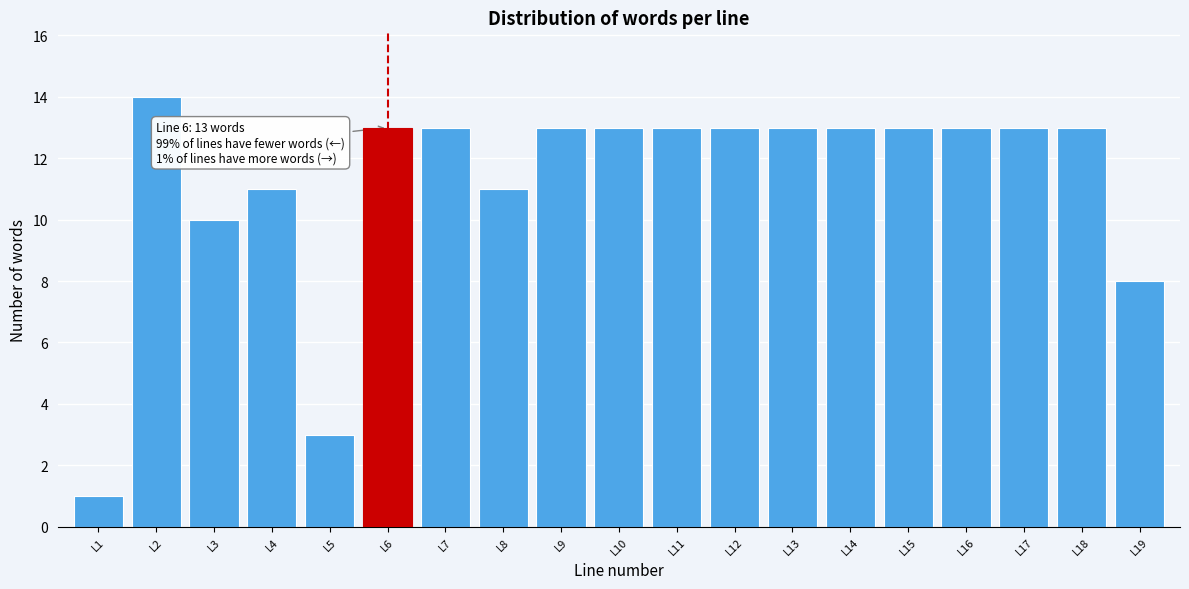

Reading left to right, extract all data points from this chart.

1	14	10	11	3	13	13	11	13	13	13	13	13	13	13	13	13	13	8